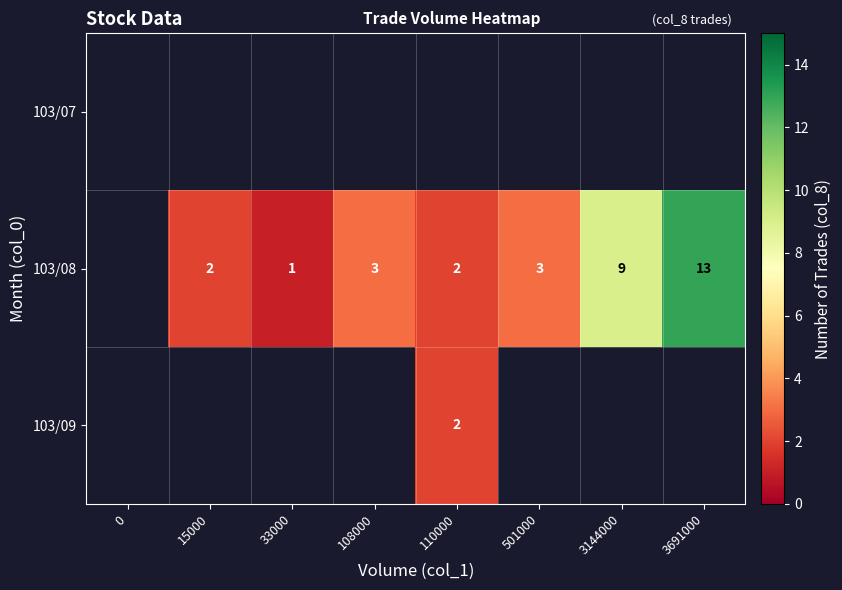

Is it true that 103/08 equals 1 at 33000?

True